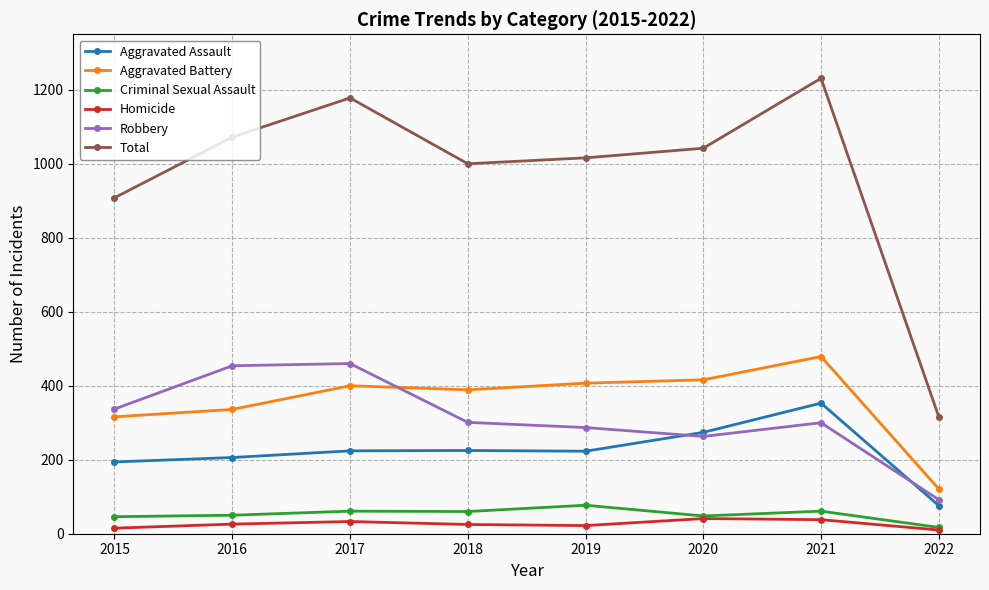

Is this an area chart (filled region under the line)?

No